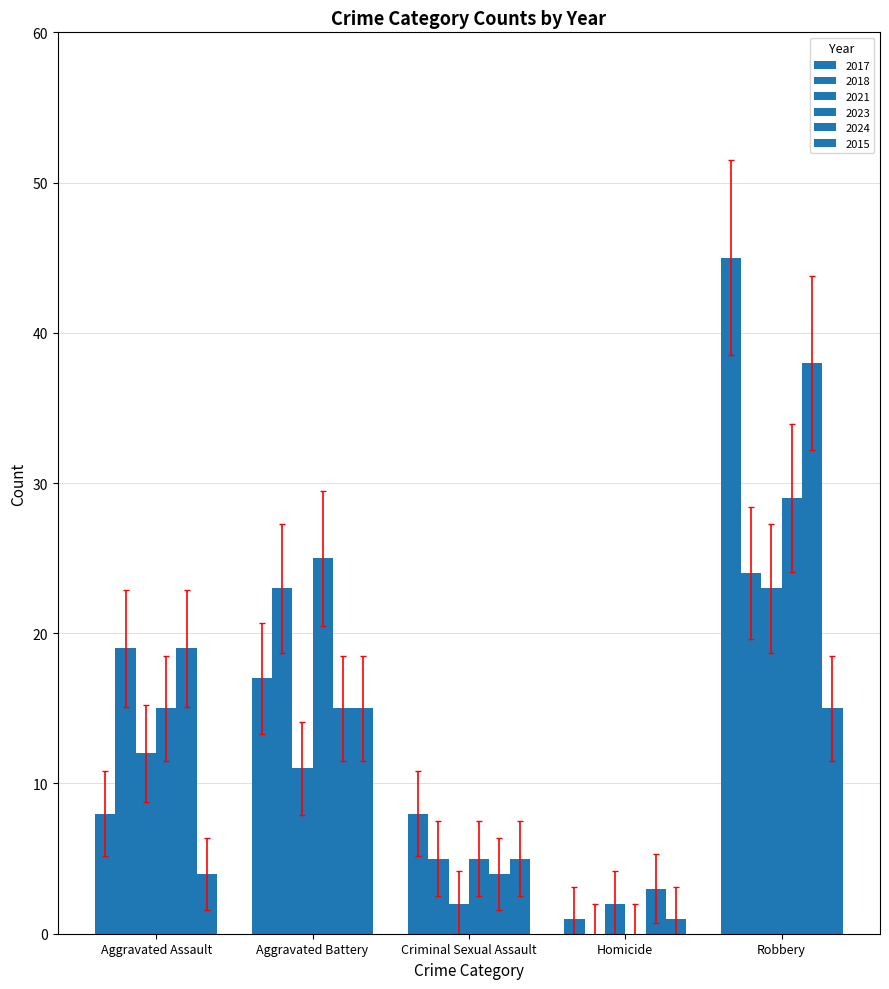

What position from the left is Homicide?

4